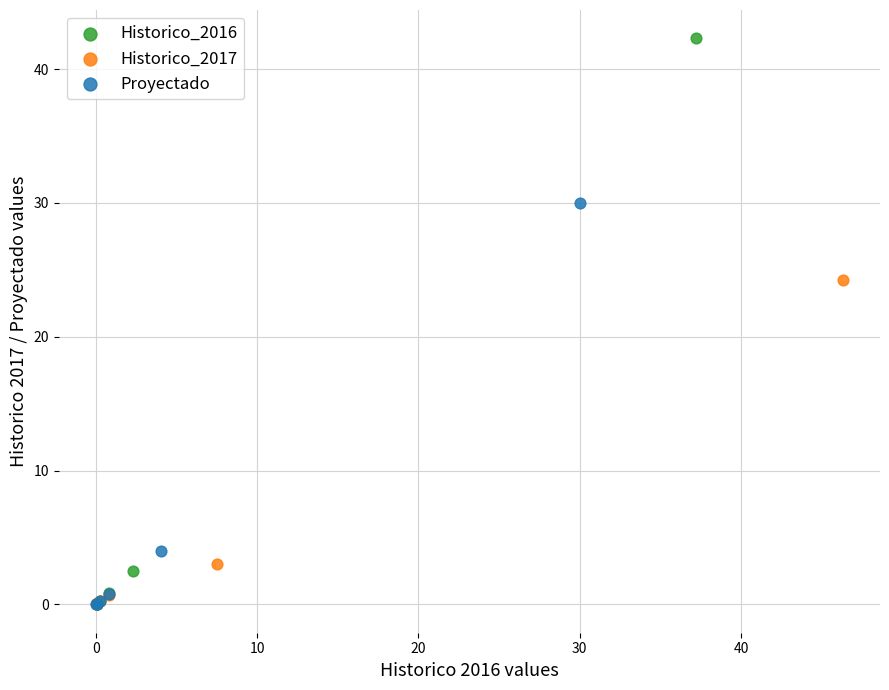

Which series has the widest spread of Y values?

Historico_2016